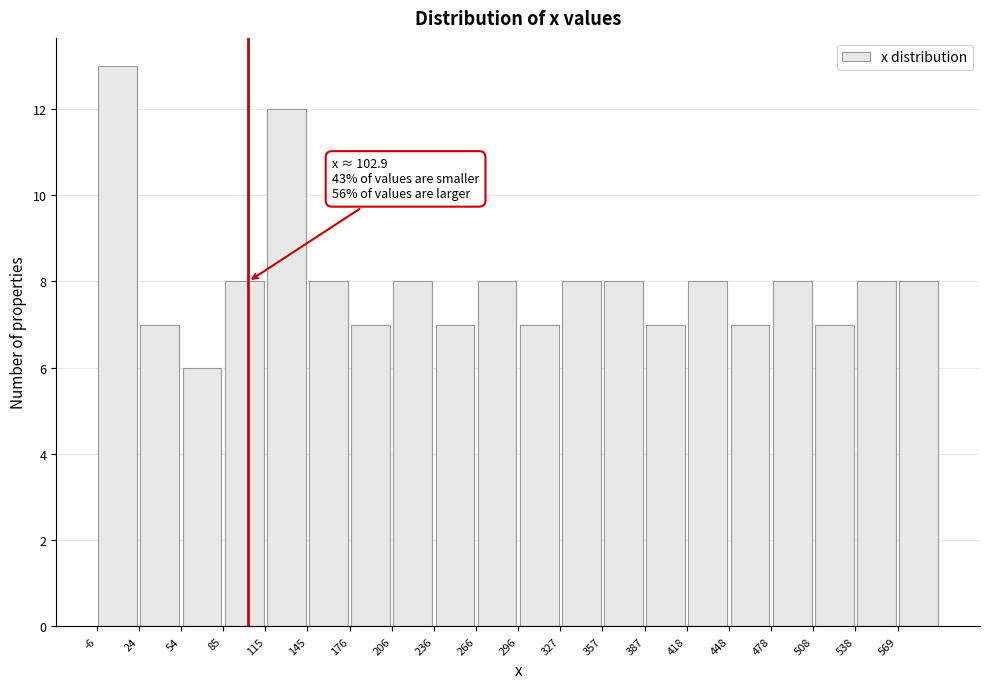

Over which range of the x-axis is the bar tallest?

-5 to 25